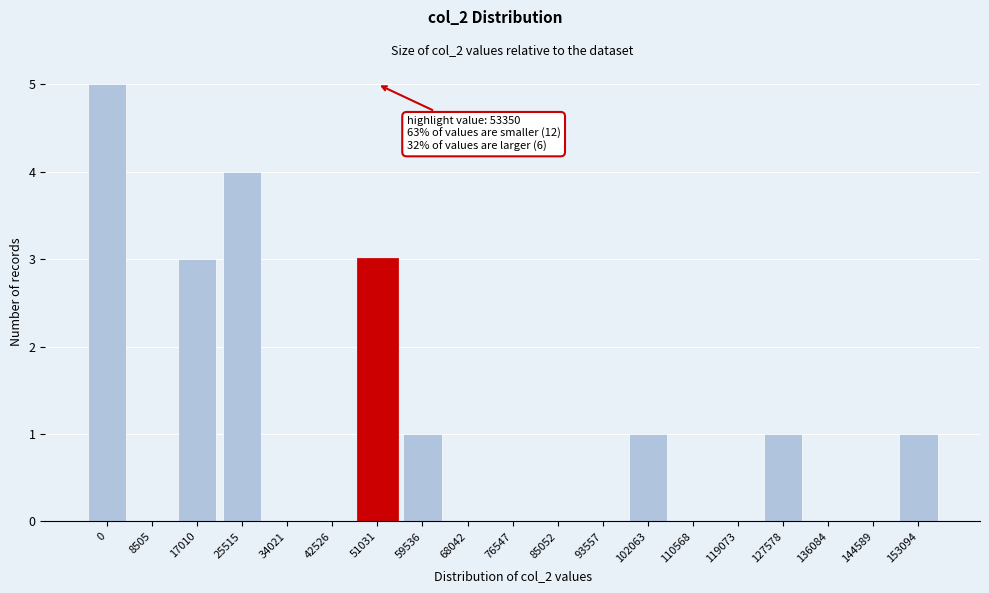

Reading left to right, list all the values displayed in this chart.

0=5	8505=0	17010=3	25515=4	34021=0	42526=0	51031=3	59536=1	68042=0	76547=0	85052=0	93557=0	102063=1	110568=0	119073=0	127578=1	136084=0	144589=0	153094=1